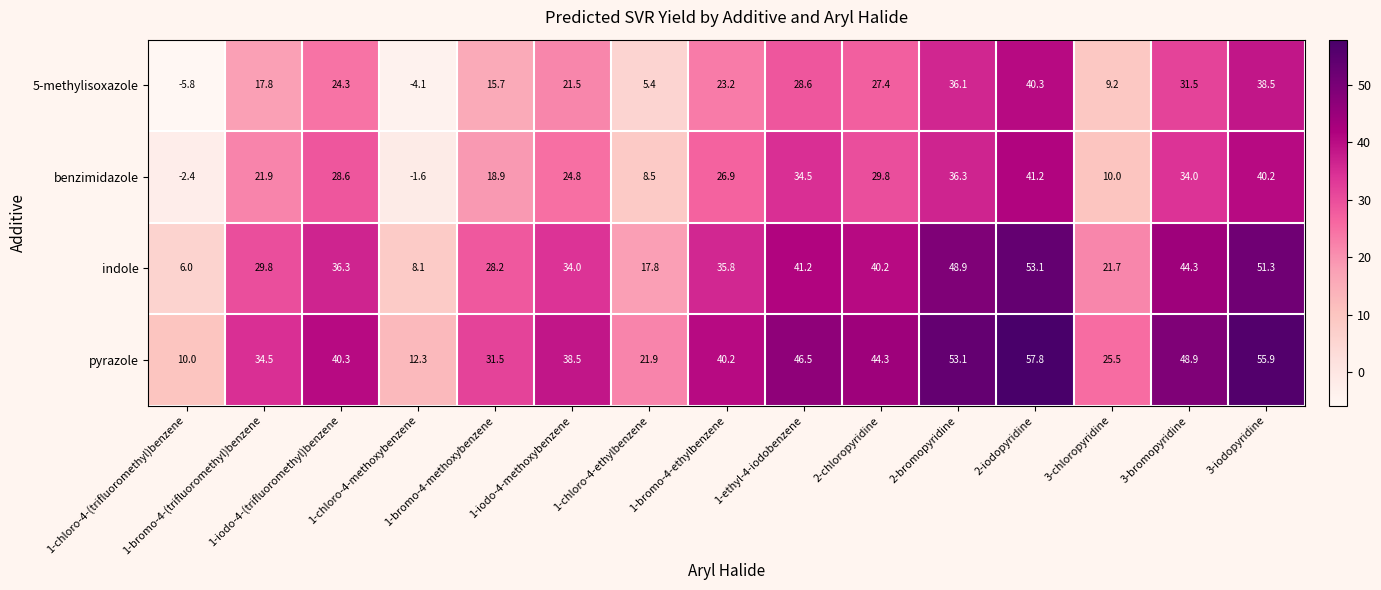

Count the number of data series in this chart.

4